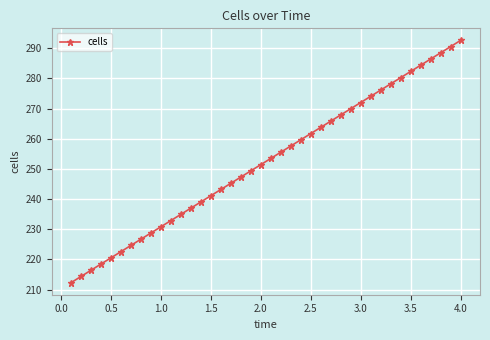

What is the value of the 23rd point from the left?

257.6